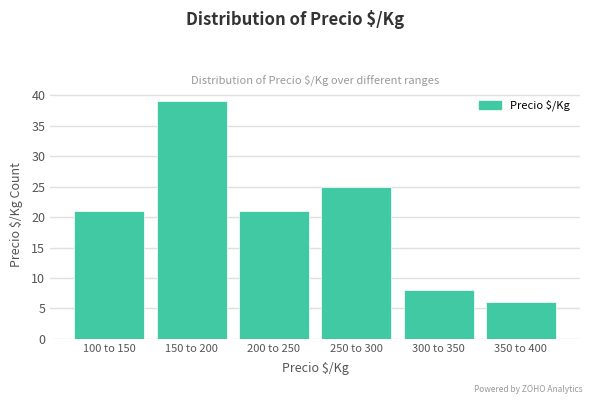

Reading right to left, transcribe all the data shown in this chart.

6	8	25	21	39	21